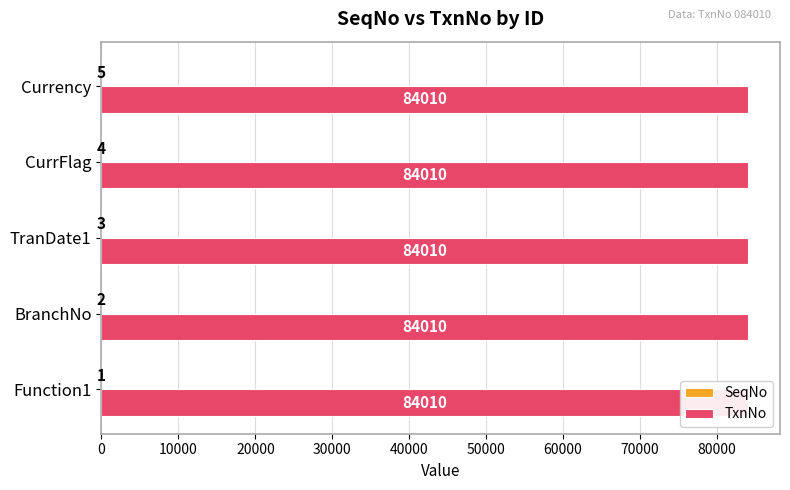

True or false: TxnNo has a value of 0.2 at 40000.

False